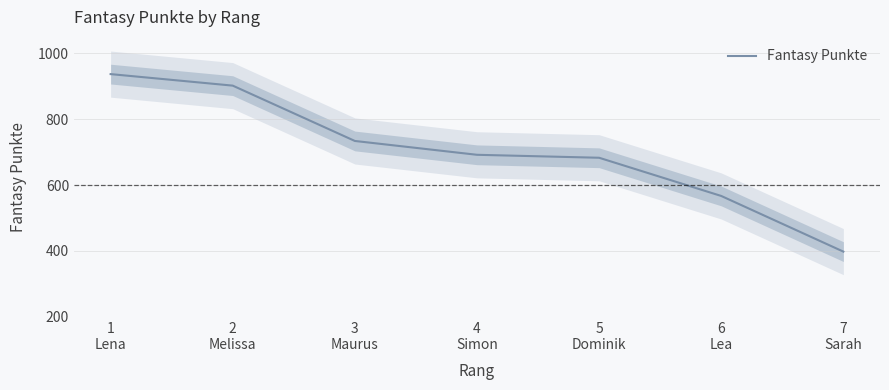

What is the value of the 6th point from the left?

567